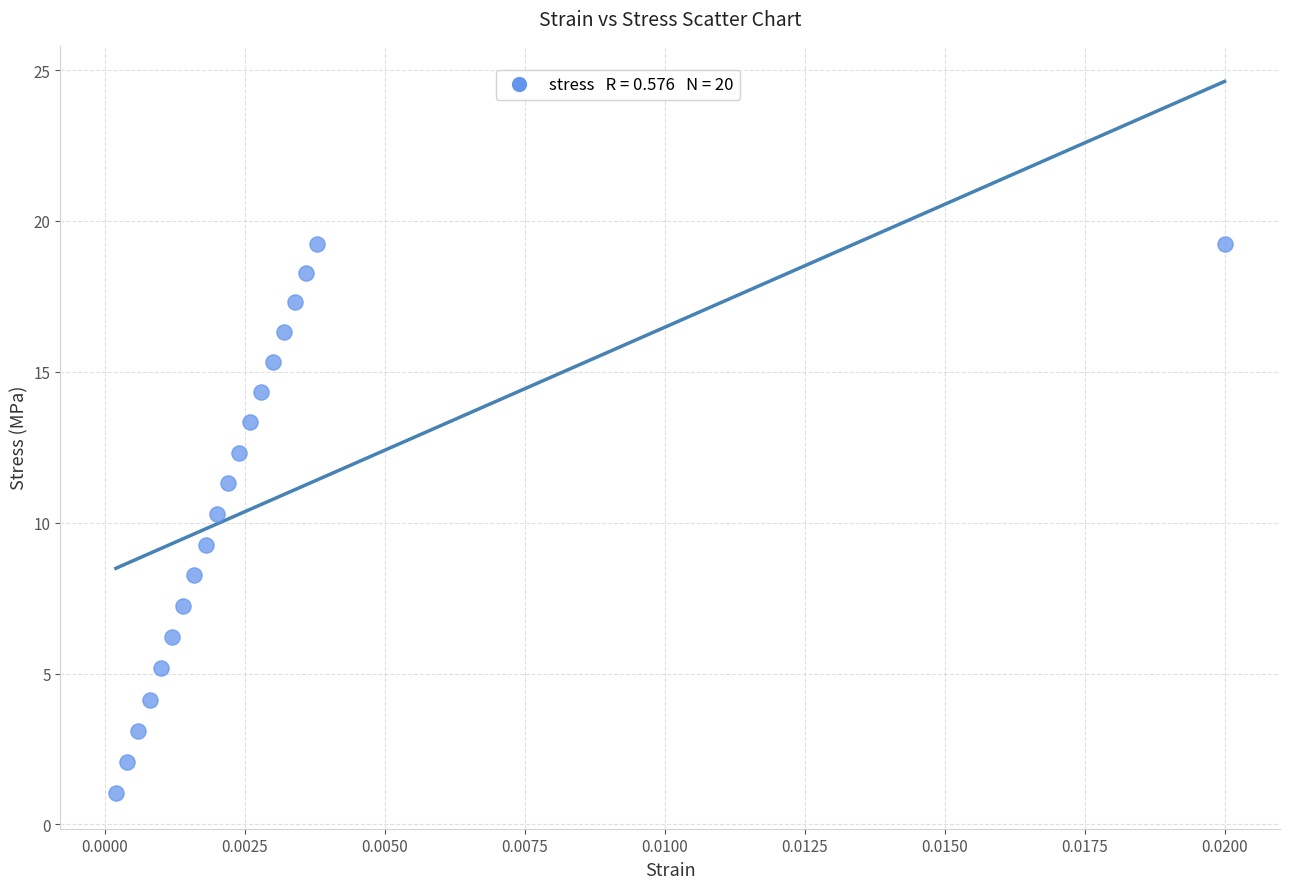

What Y value in the scatter plot is closest to 10?

10.3